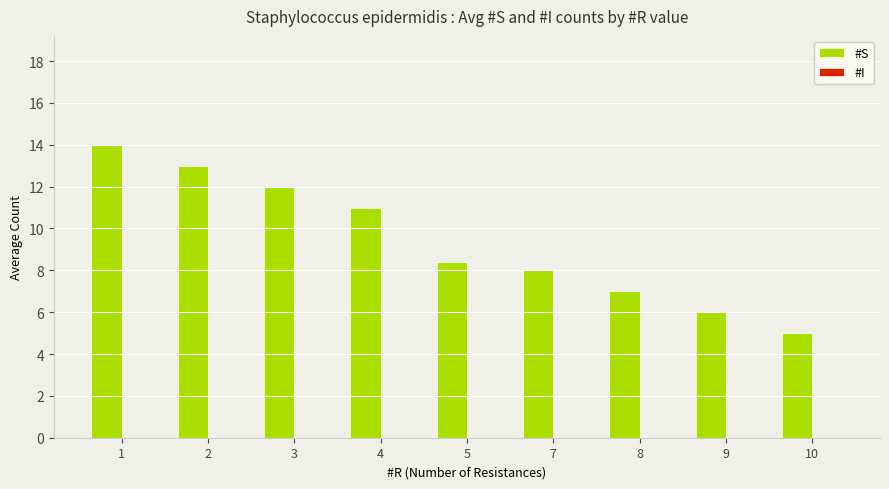

Reading right to left, extract all data points from this chart.

10=5.0	9=6.0	8=7.0	7=8.0	5=8.4	4=11.0	3=12.0	2=13.0	1=14.0